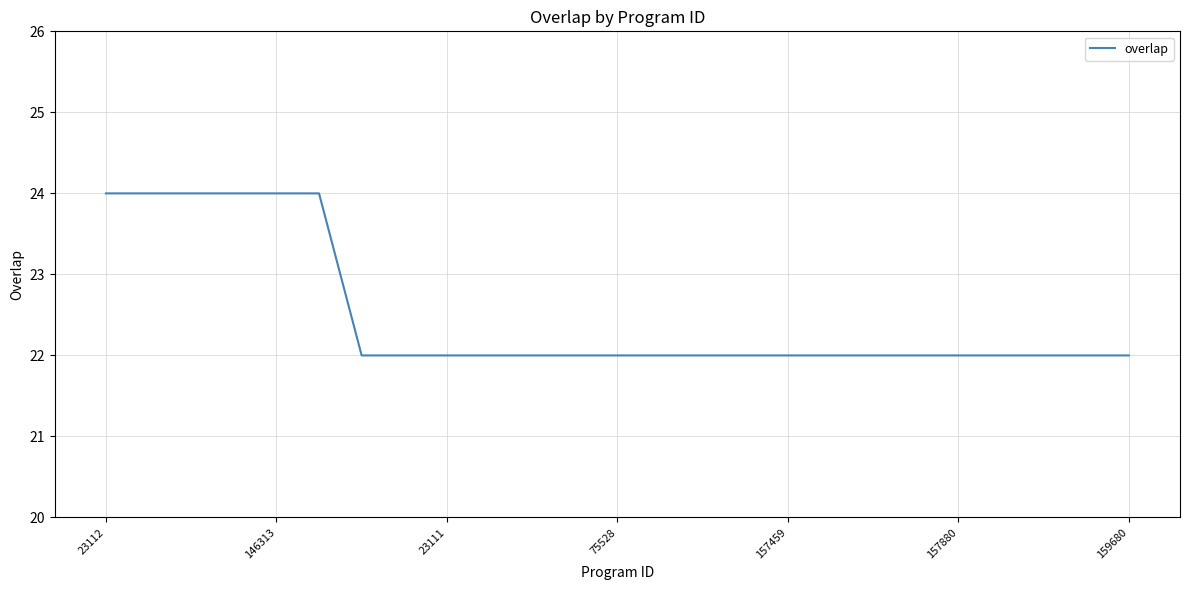

What is the greatest value displayed?

24